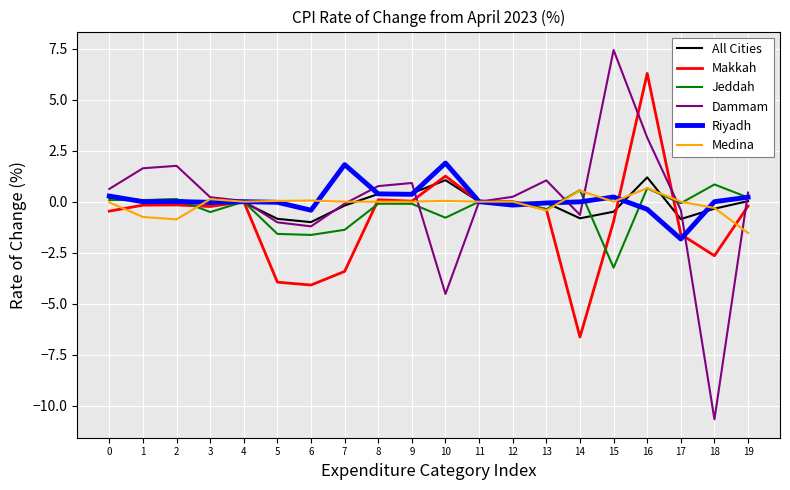

At which category is the sum across all series the highest?

16